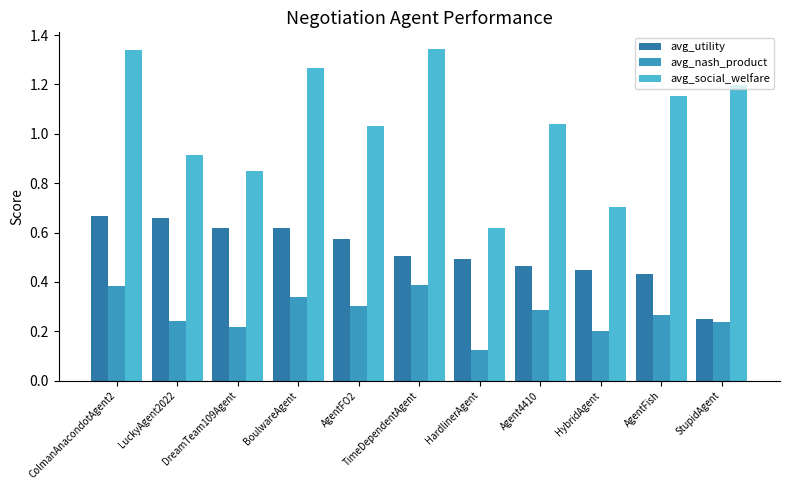

At how many categories does at least one series exceed 0?

11